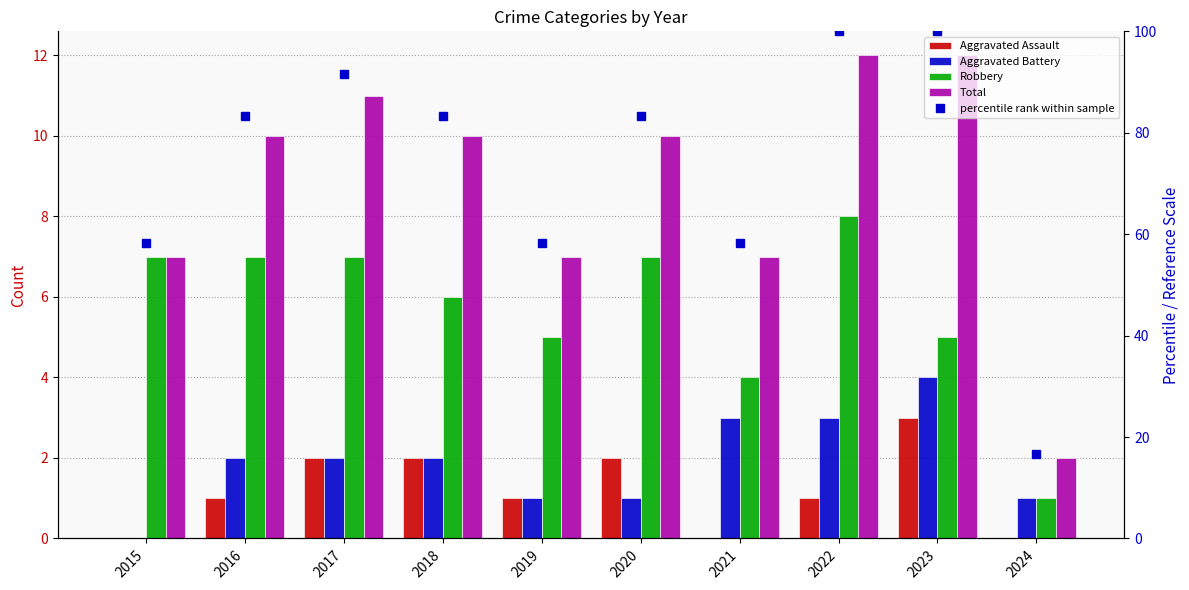

Which series has the largest range (max minus min)?

percentile rank within sample